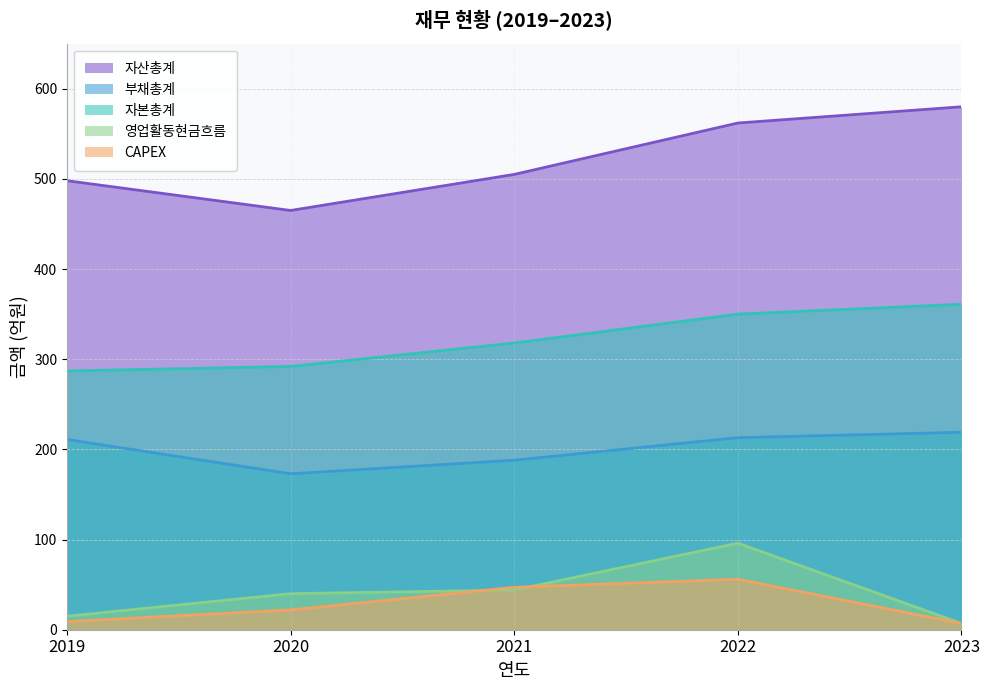

What is the sum of the CAPEX values at 2020 and 2022?

78